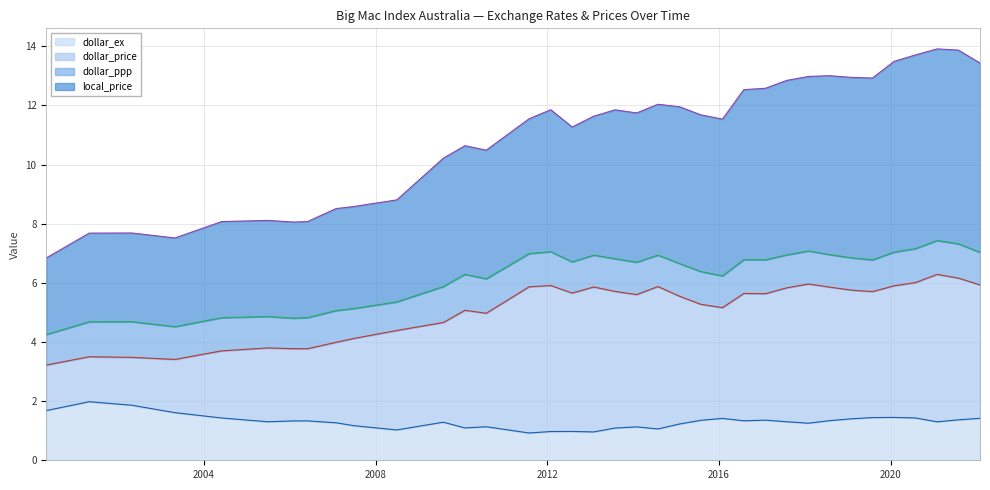

How many interior local valleys does the local_price series have?

7